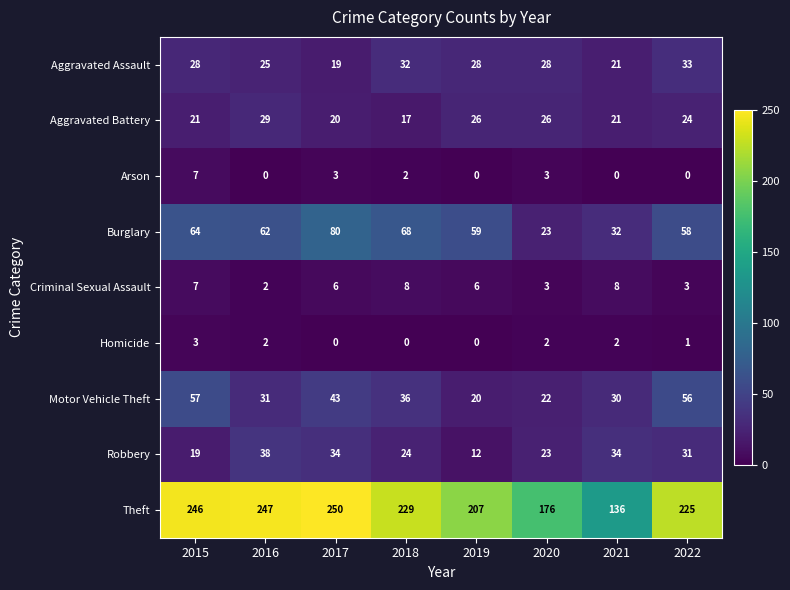

At which category is the sum across all series the highest?

2017